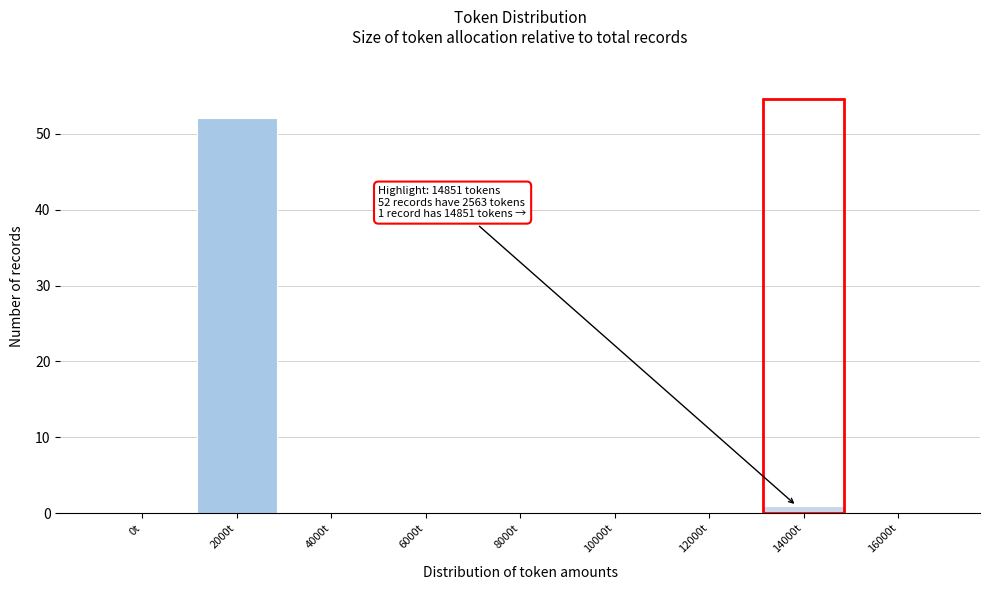

Reading left to right, extract all data points from this chart.

0t=0	2000t=52	4000t=0	6000t=0	8000t=0	10000t=0	12000t=0	14000t=1	16000t=0